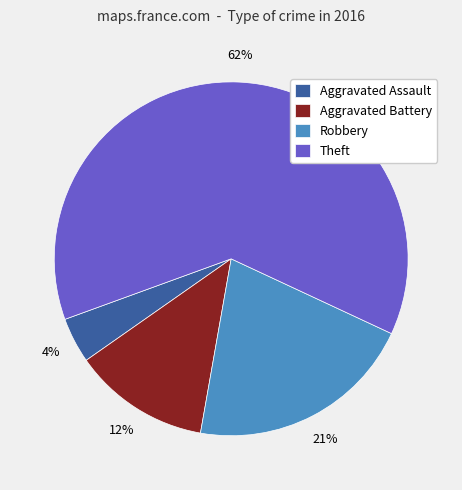

The Aggravated Battery slice represents 24% of the pie. True or false?

False